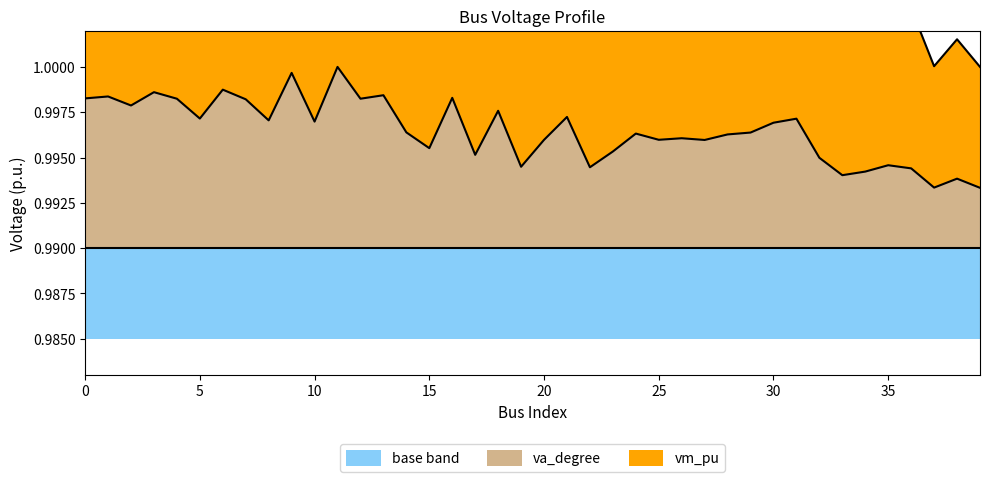

Read the vm_pu value at 32.

1.0